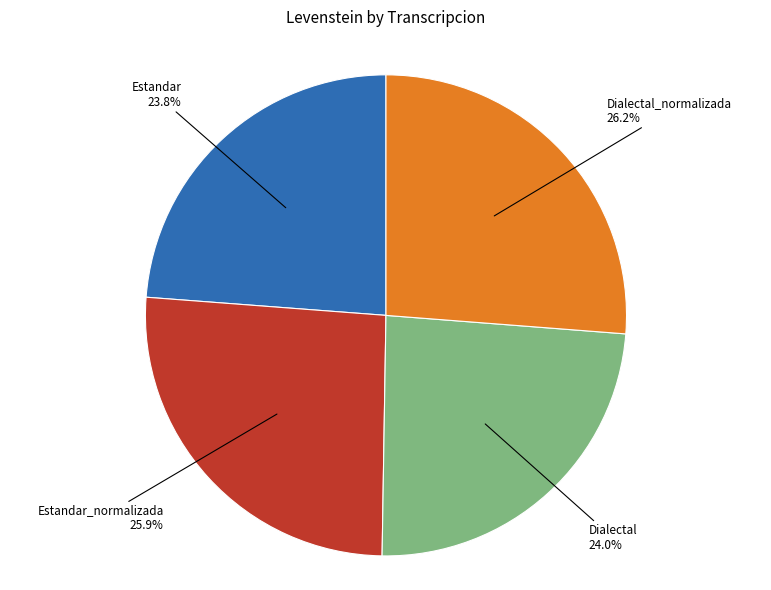

Does any single category account for the majority?

No